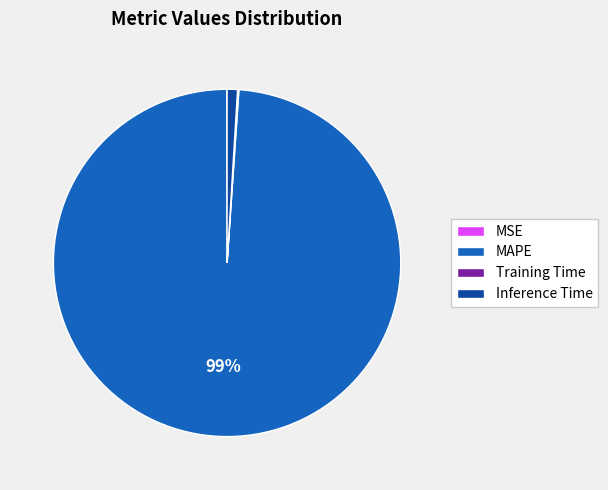

To the nearest percent, what is the average slice percentage?

25%